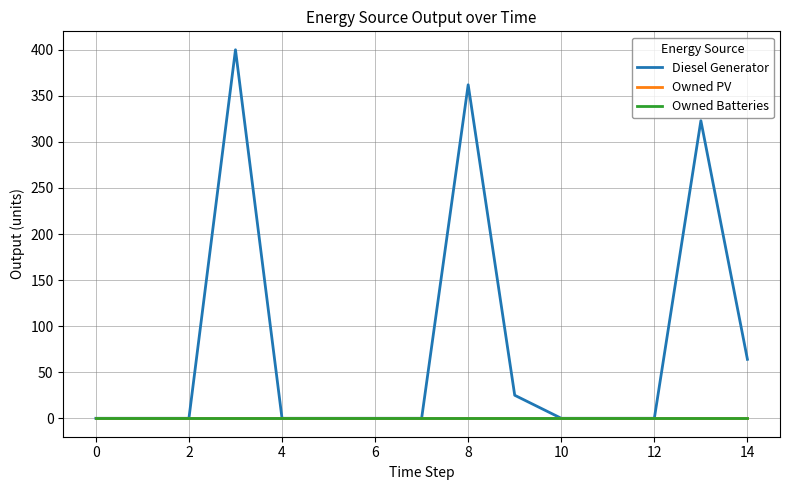

How many lines are shown in the chart?

3